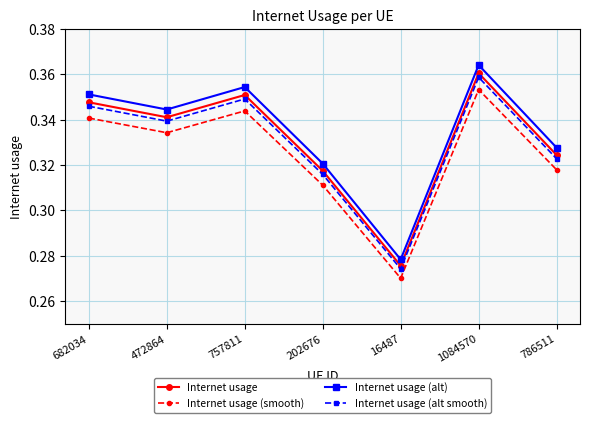

Rank the series by their average value, from highest to lowest.

Internet usage (alt), Internet usage, Internet usage (alt smooth), Internet usage (smooth)